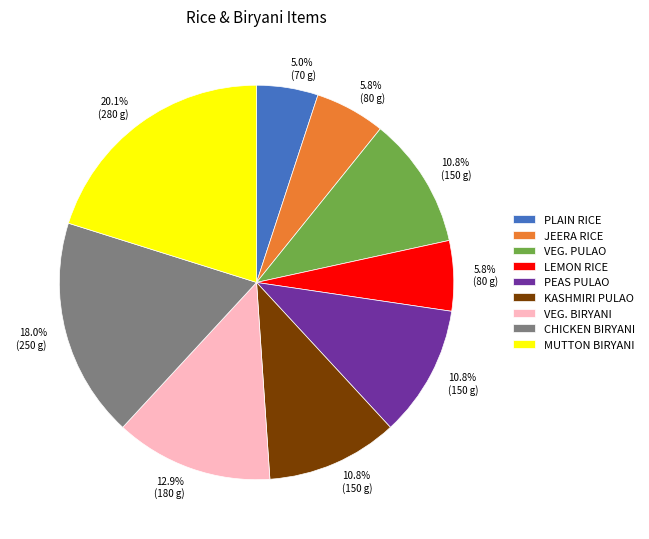

Is there a majority slice in this chart?

No